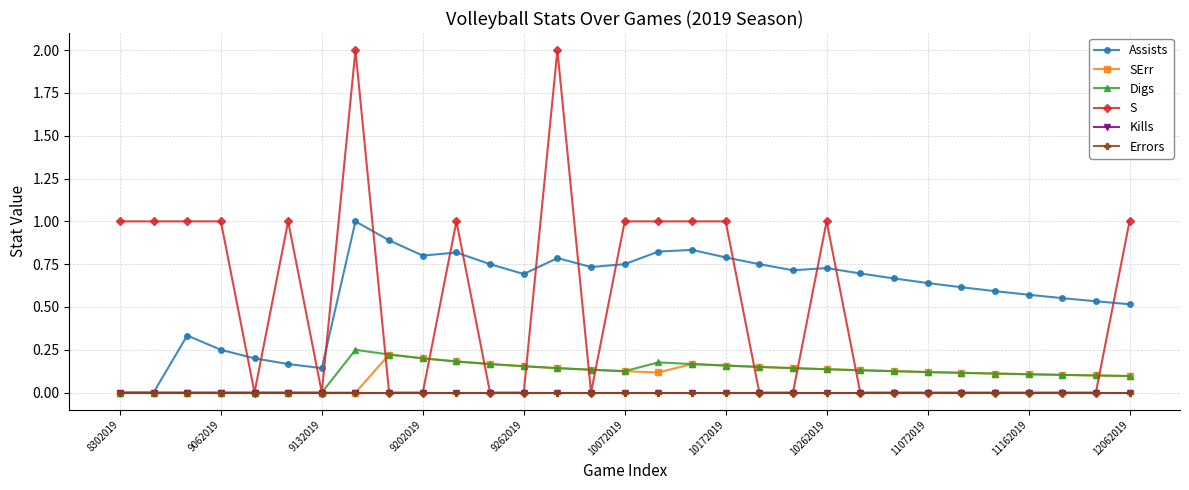

Does the chart have visible grid lines?

Yes